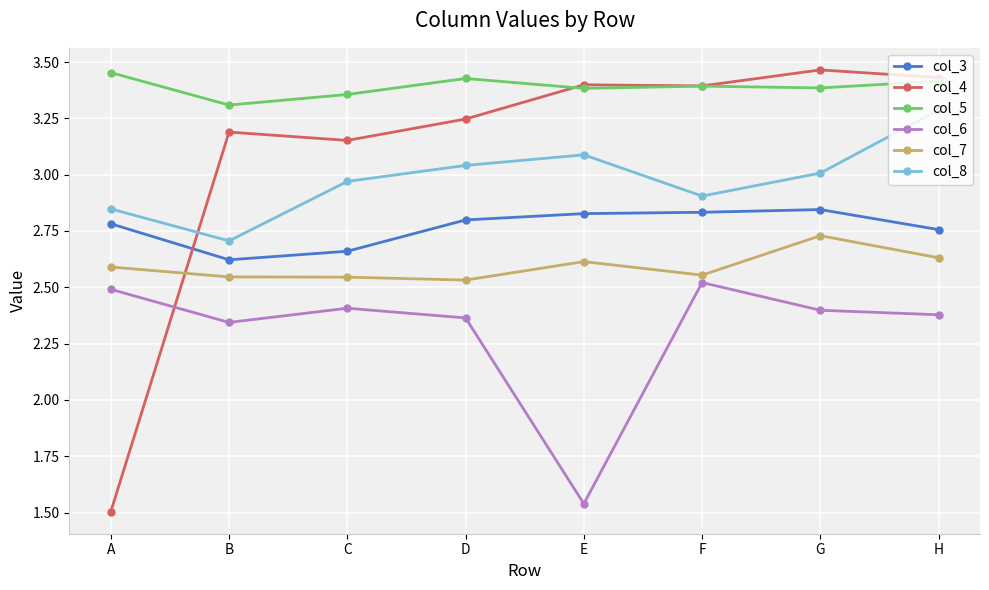

Which series has the largest total across all categories?

col_5